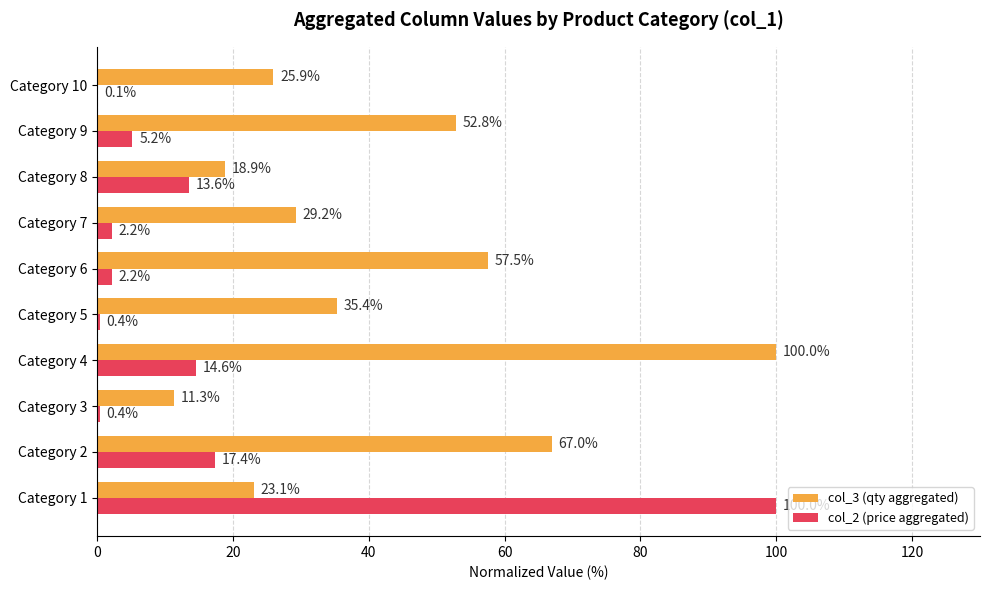

True or false: col_3 (qty aggregated) has a value of 105.6 at Category 2.

False